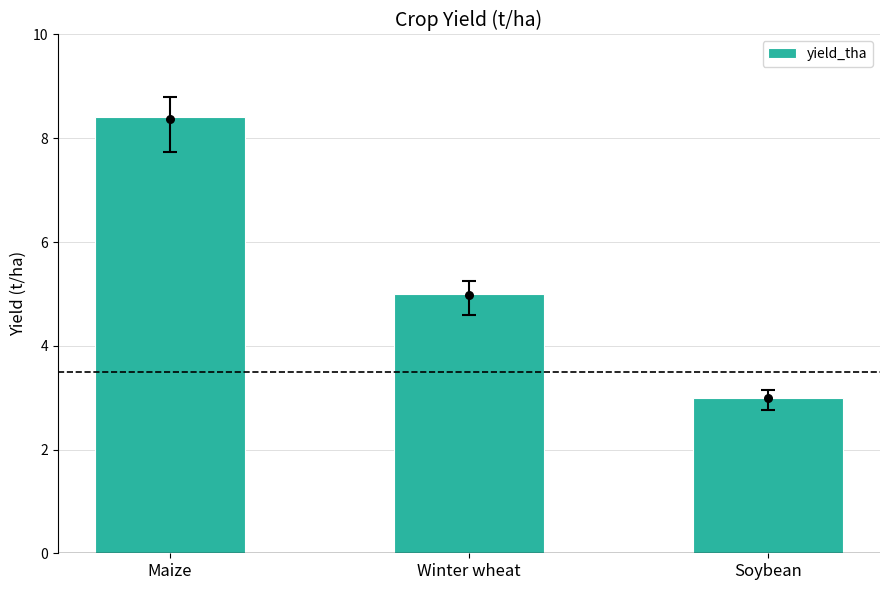

What is the ratio of the value at Winter wheat to the value at Maize?

0.6